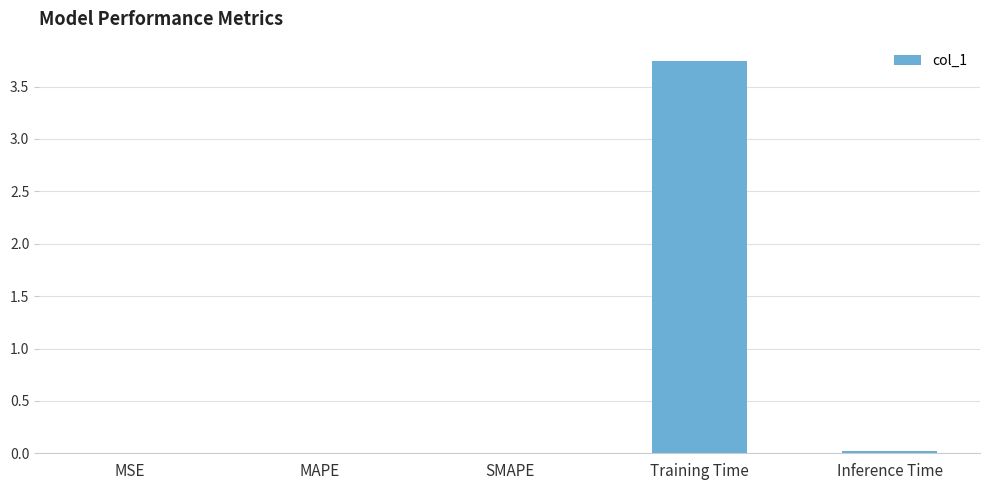

What is the average value?

0.8